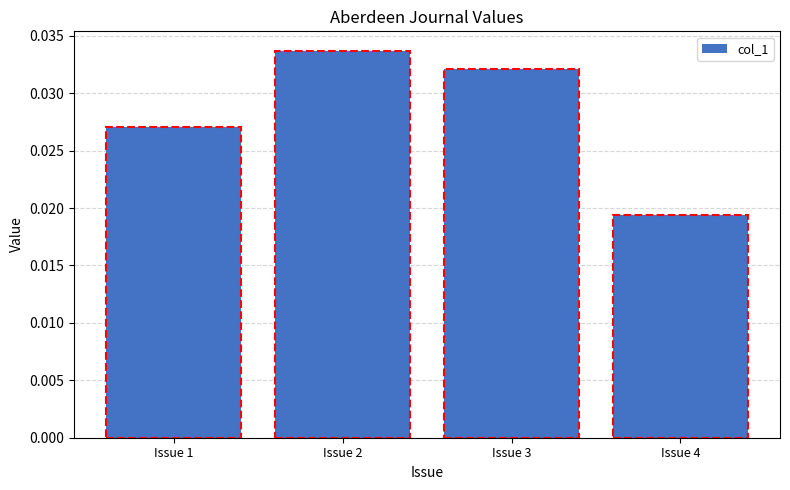

Are the bars grouped side by side (vs. stacked)?

No